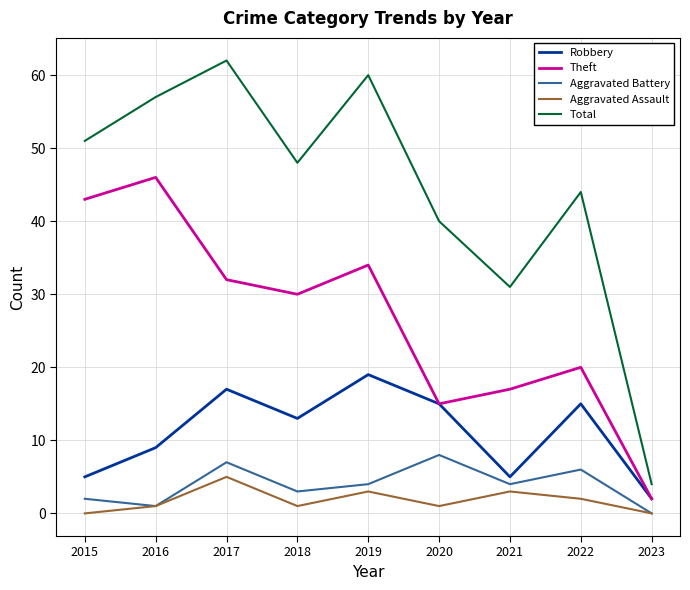

Reading left to right, extract all data points from this chart.

Robbery: 2015=5	2016=9	2017=17	2018=13	2019=19	2020=15	2021=5	2022=15	2023=2
Theft: 2015=43	2016=46	2017=32	2018=30	2019=34	2020=15	2021=17	2022=20	2023=2
Aggravated Battery: 2015=2	2016=1	2017=7	2018=3	2019=4	2020=8	2021=4	2022=6	2023=0
Aggravated Assault: 2015=0	2016=1	2017=5	2018=1	2019=3	2020=1	2021=3	2022=2	2023=0
Total: 2015=51	2016=57	2017=62	2018=48	2019=60	2020=40	2021=31	2022=44	2023=4